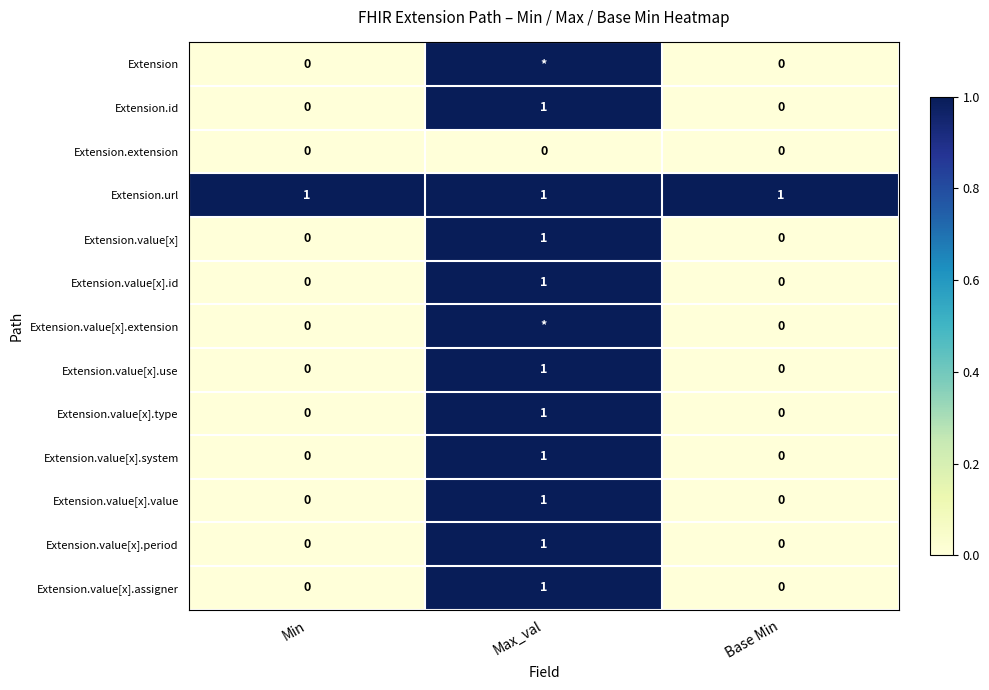

Count the Extension.id values in the range 0 to 1.

3